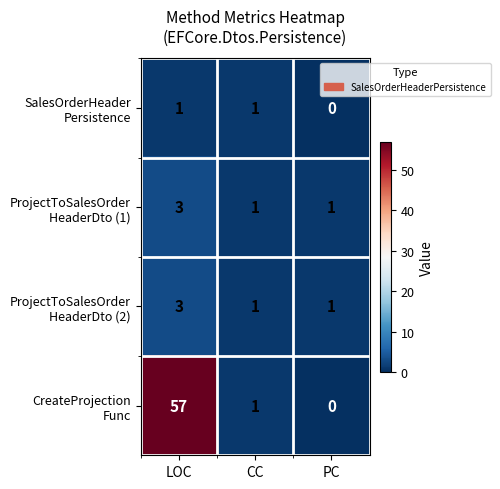

Which category has the highest value across all series?

LOC